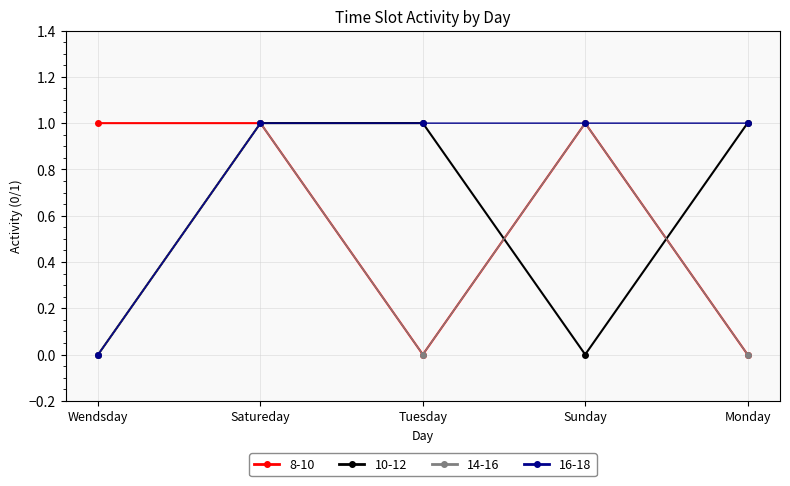

Reading left to right, transcribe all the data shown in this chart.

8-10: Wendsday=1	Satureday=1	Tuesday=0	Sunday=1	Monday=0
10-12: Wendsday=0	Satureday=1	Tuesday=1	Sunday=0	Monday=1
14-16: Wendsday=0	Satureday=1	Tuesday=0	Sunday=1	Monday=0
16-18: Wendsday=0	Satureday=1	Tuesday=1	Sunday=1	Monday=1